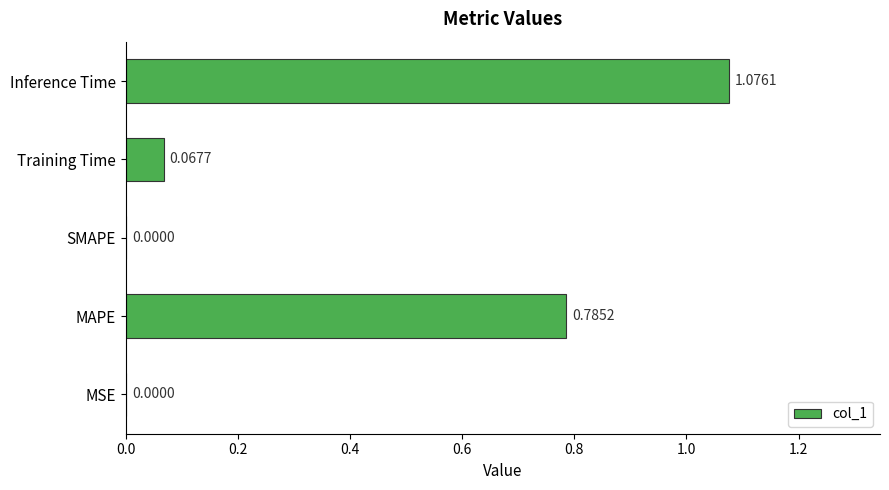

Which label corresponds to the largest value in the chart?

Inference Time